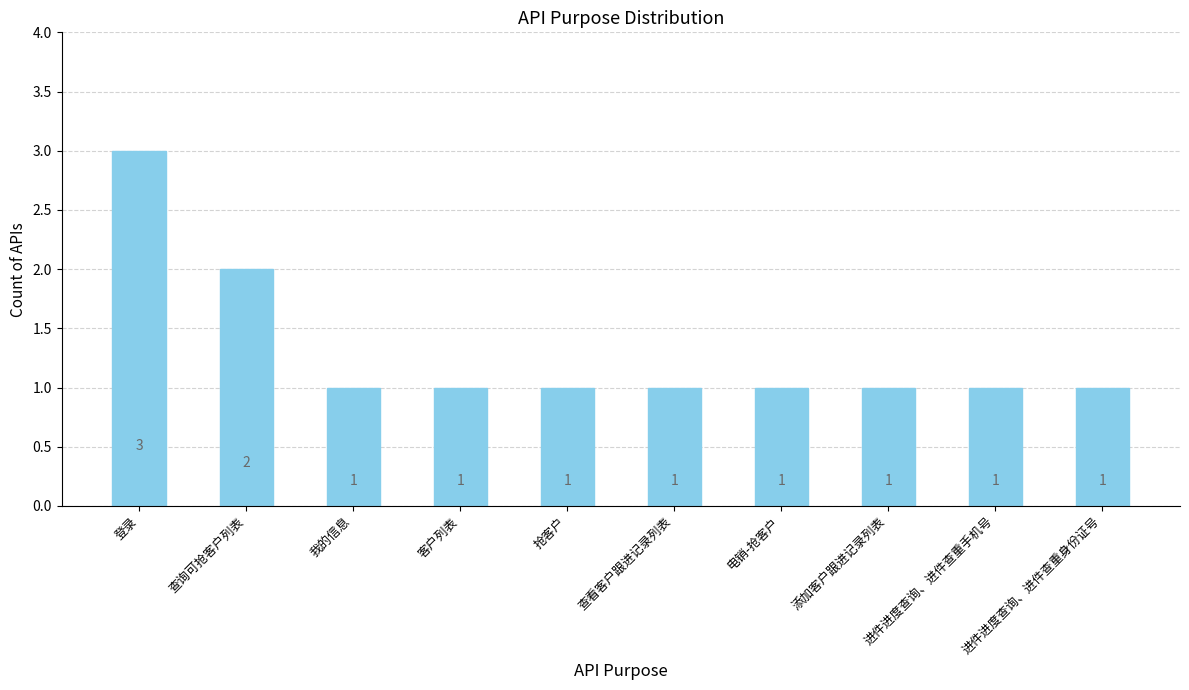

What is the ratio of the value at 进件进度查询、进件查重身份证号 to the value at 添加客户跟进记录列表?

1.0